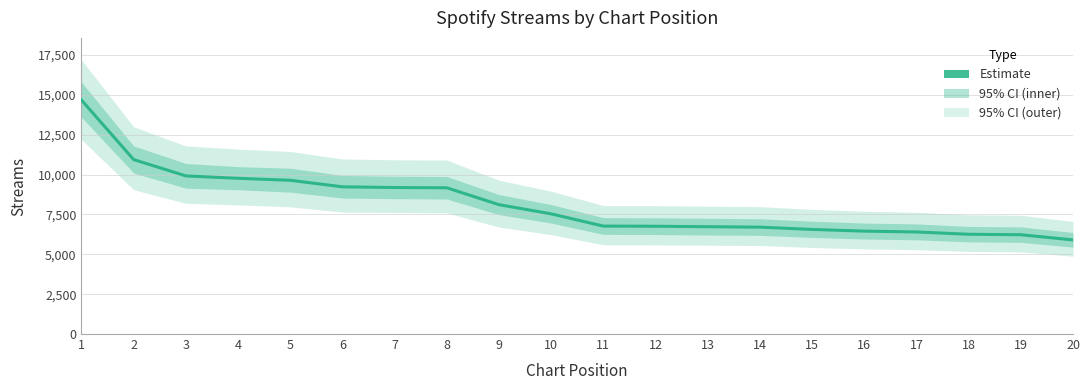

Which label corresponds to the smallest value in the chart?

20